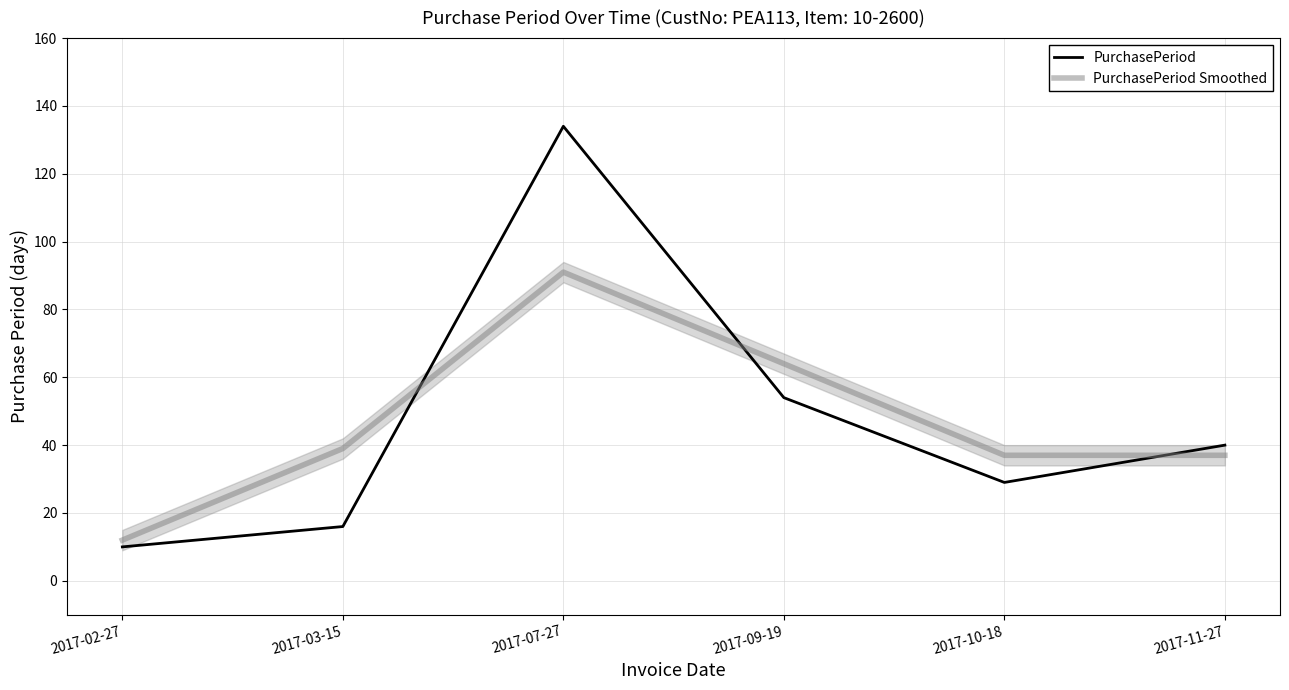

Which series has the largest range (max minus min)?

PurchasePeriod